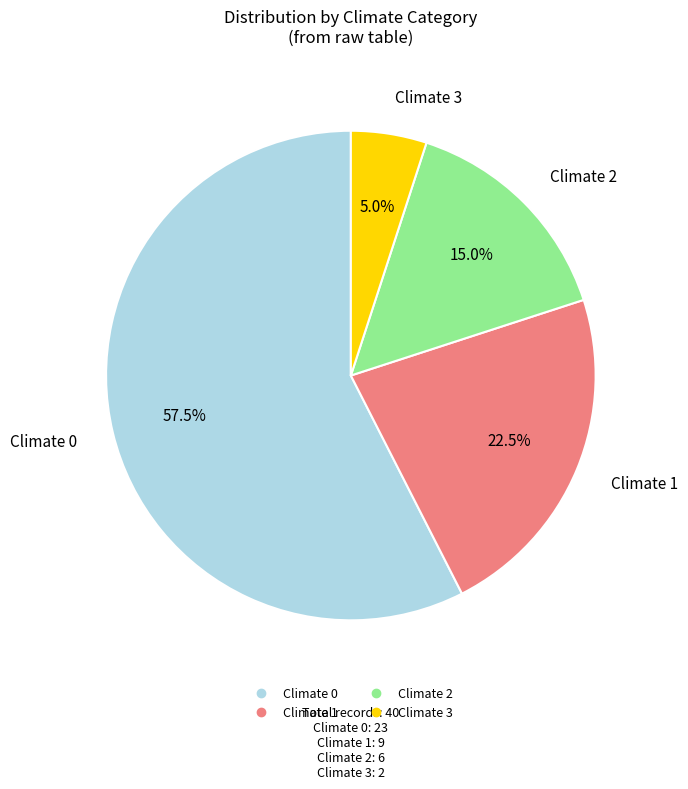

Does any single category account for the majority?

Yes